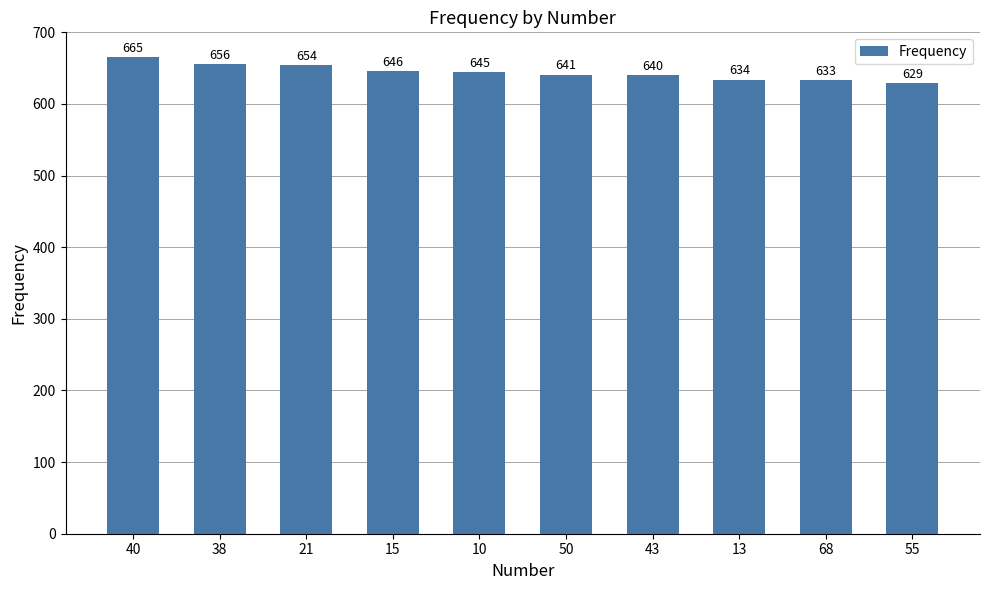

List the labels in order of value, smallest first.

55, 68, 13, 43, 50, 10, 15, 21, 38, 40